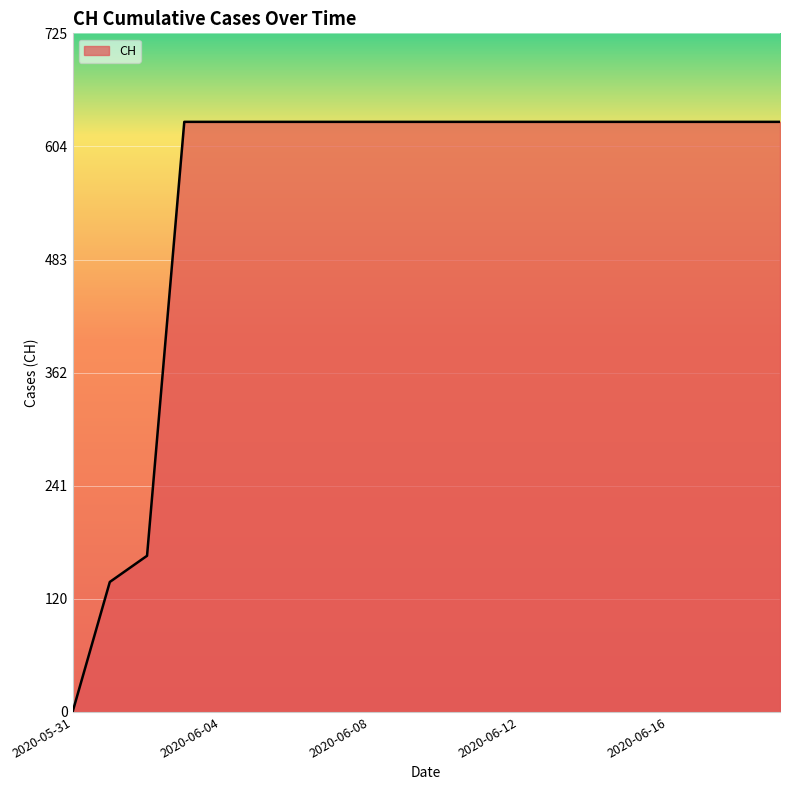

What is the difference between the maximum and minimum values?

631